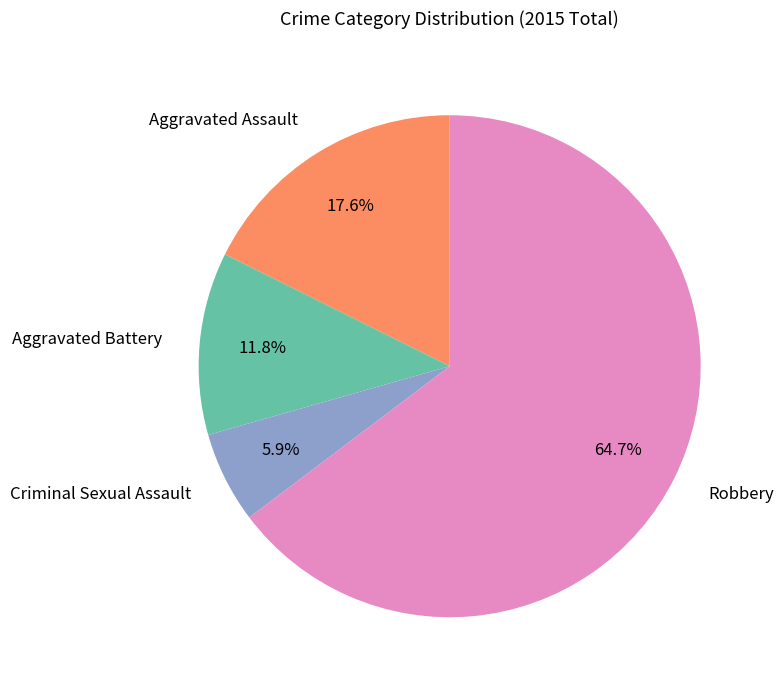

Combined, do Aggravated Battery and Aggravated Assault account for over 50%?

No